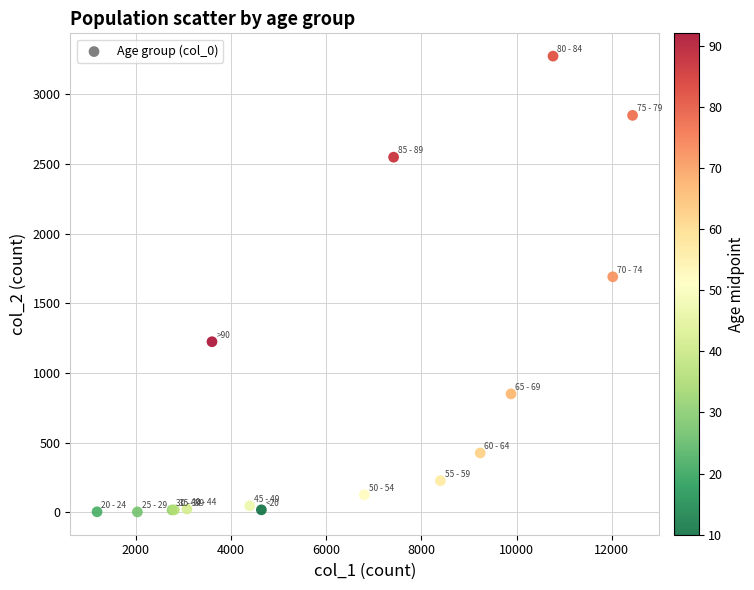

What Y value in the scatter plot is closest to 1638?

1690